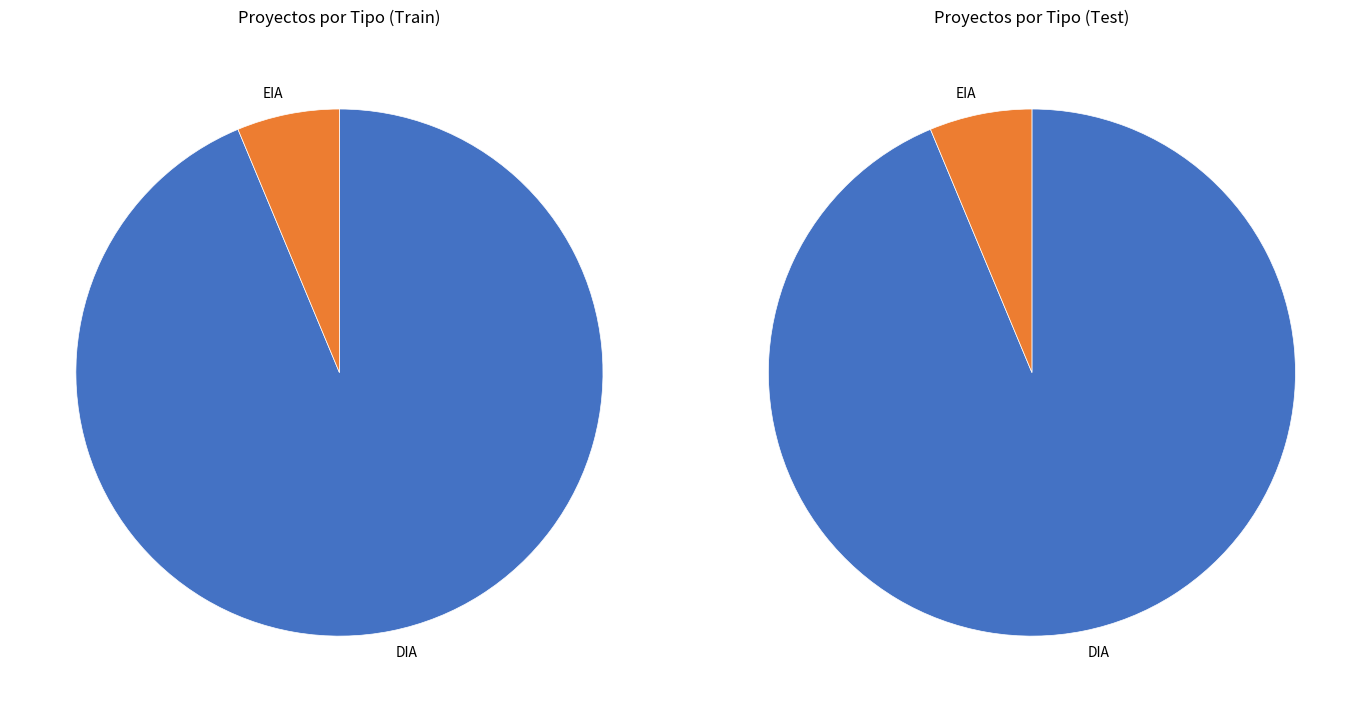

Rank the categories by value from highest to lowest.

DIA, EIA